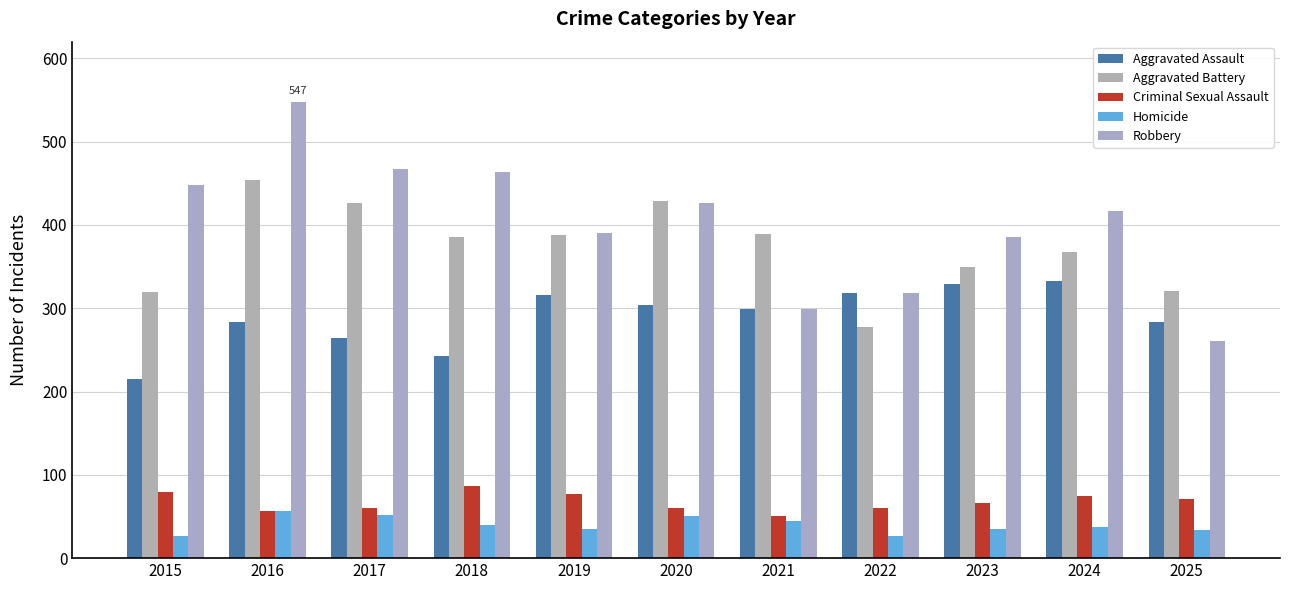

At which label does Aggravated Battery first exceed 385?

2016